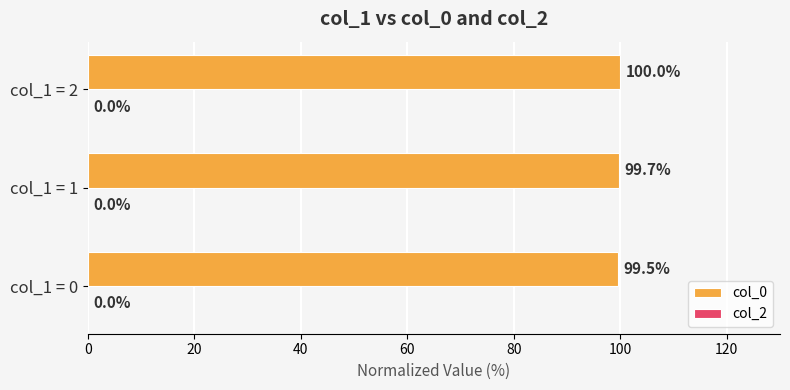

What is the difference between the maximum and minimum values?

0.5